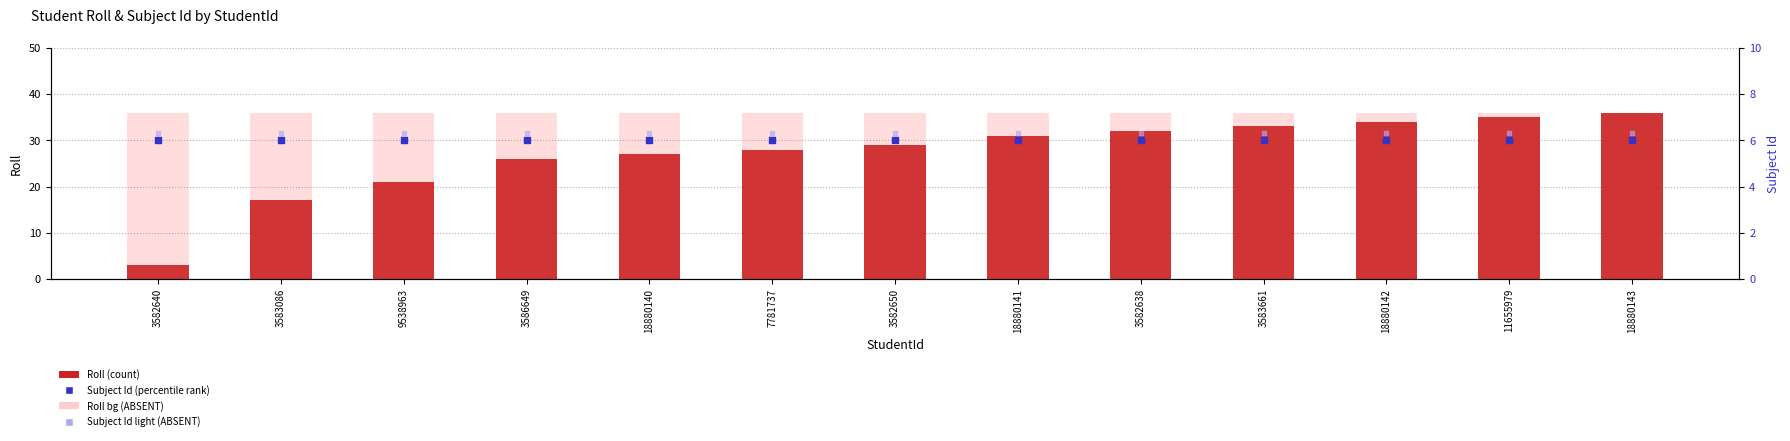

Is the value of Subject Id (light) at 11655979 greater than the value of Roll at 3586649?

No